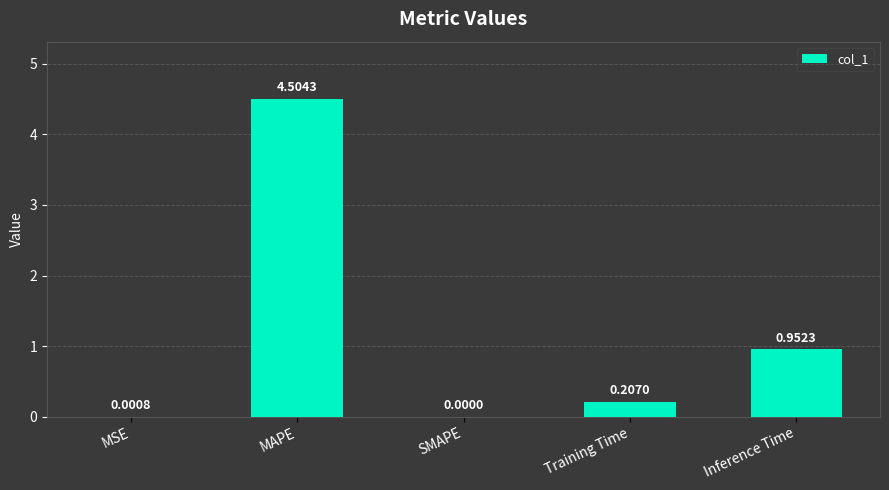

What is the greatest value displayed?

4.5